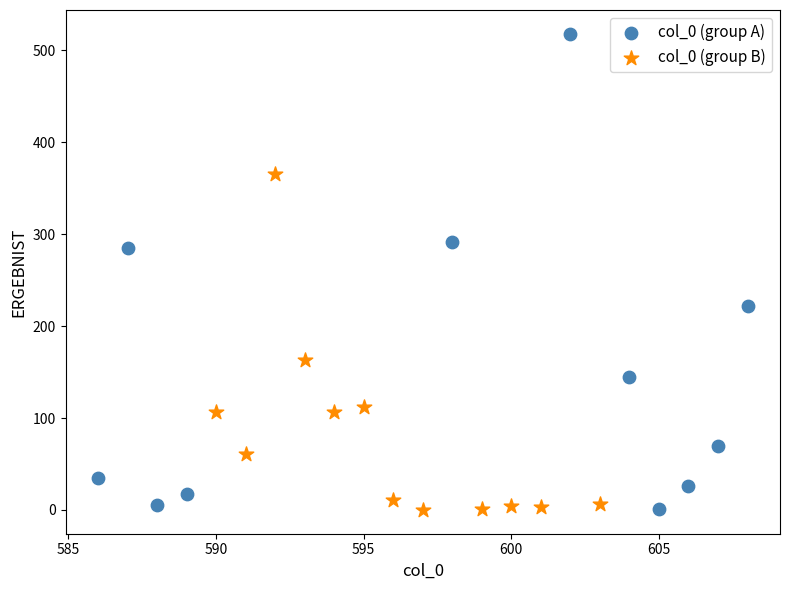

Which series reaches the maximum Y coordinate?

col_0 (group A)